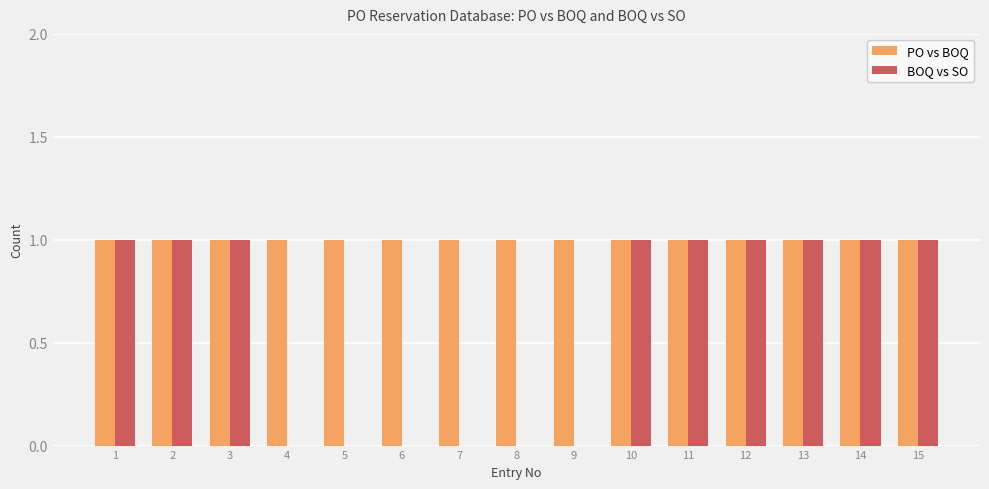

Reading left to right, what are all the values shown in this chart?

PO vs BOQ: 1=1	2=1	3=1	4=1	5=1	6=1	7=1	8=1	9=1	10=1	11=1	12=1	13=1	14=1	15=1
BOQ vs SO: 1=1	2=1	3=1	4=0	5=0	6=0	7=0	8=0	9=0	10=1	11=1	12=1	13=1	14=1	15=1